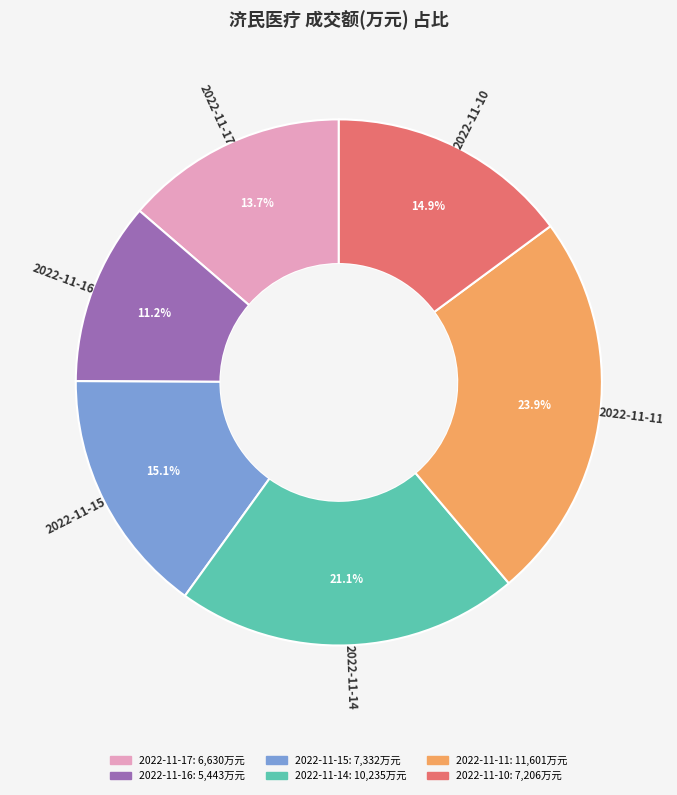

To the nearest percent, what is the difference between the 2022-11-15 and 2022-11-11 slice percentages?

9%